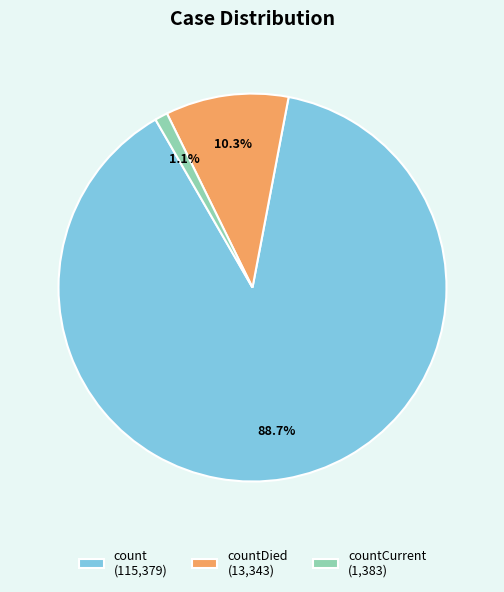

Which slice is the smallest?

countCurrent (1,383)